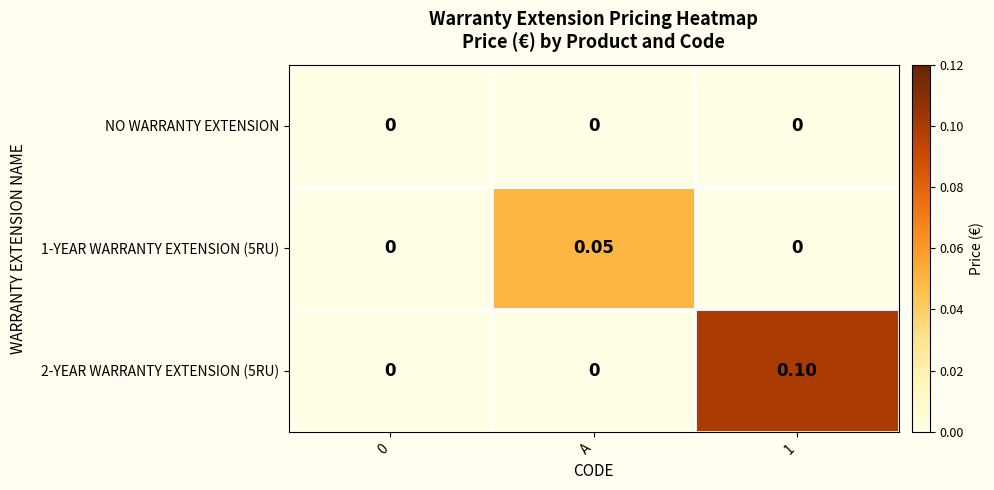

How many positive values does the 1-YEAR WARRANTY EXTENSION (5RU) series have?

1